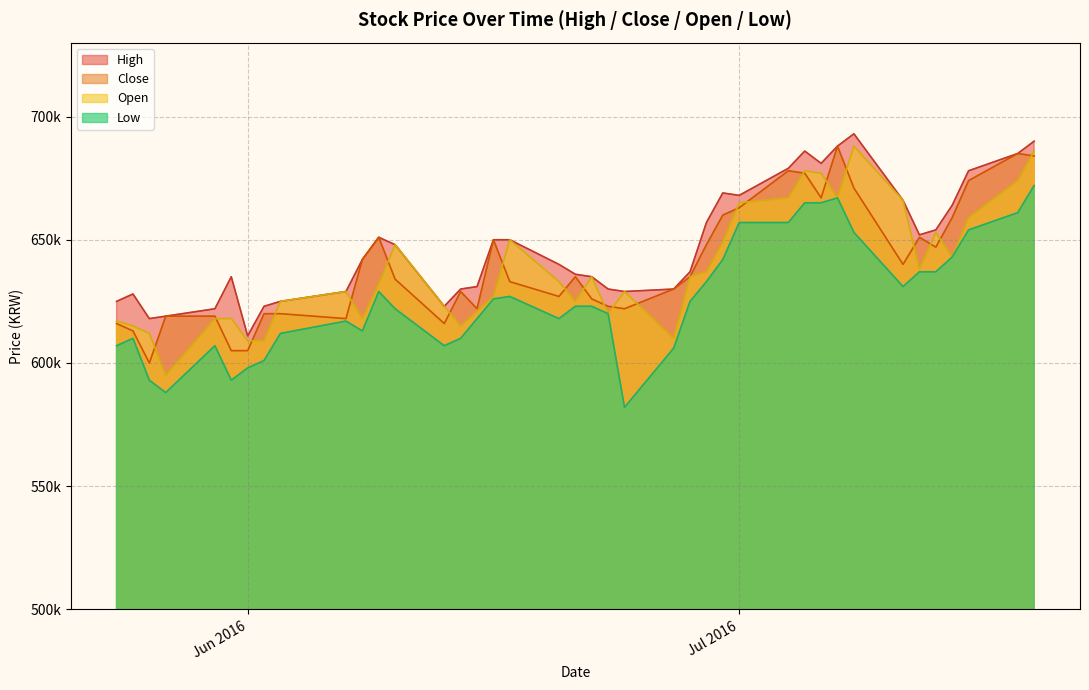

Is it true that Open equals 218461 at High?

False